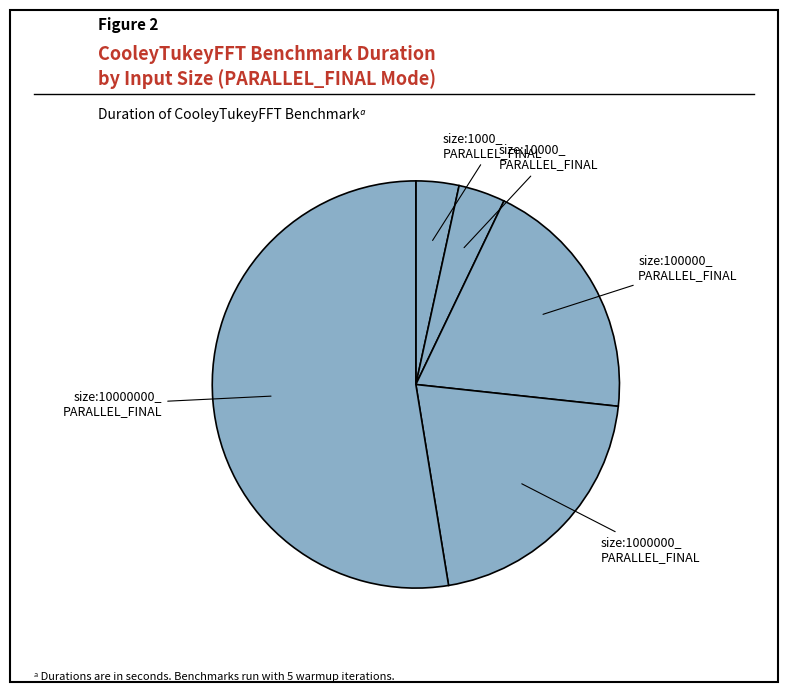

How many segments does this pie chart have?

5